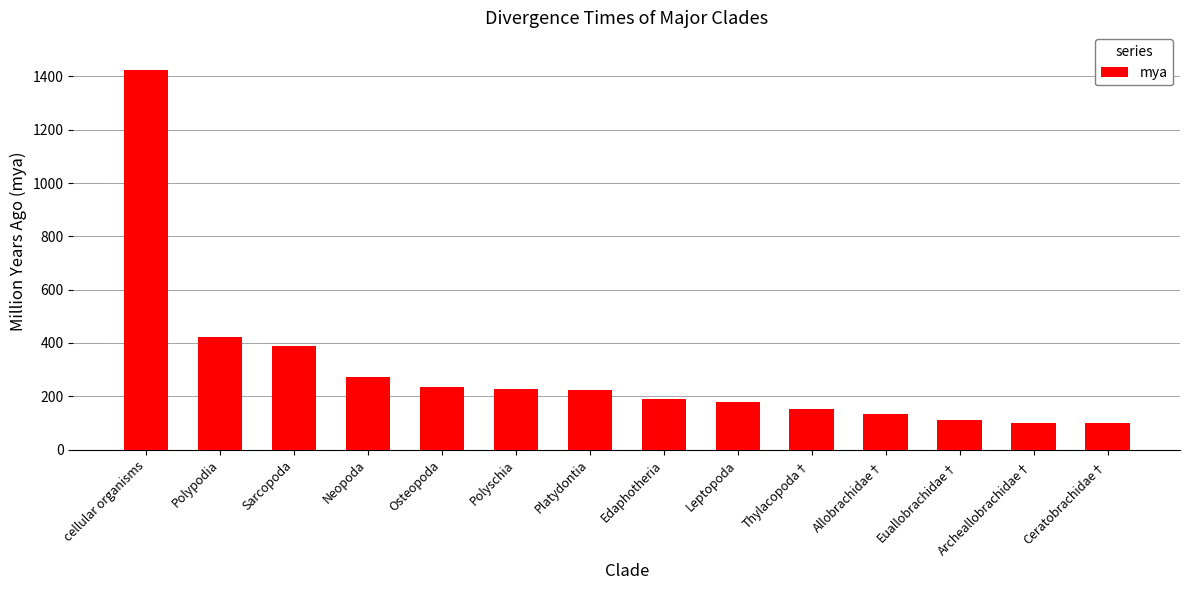

What is the value of the 13th bar from the left?

101